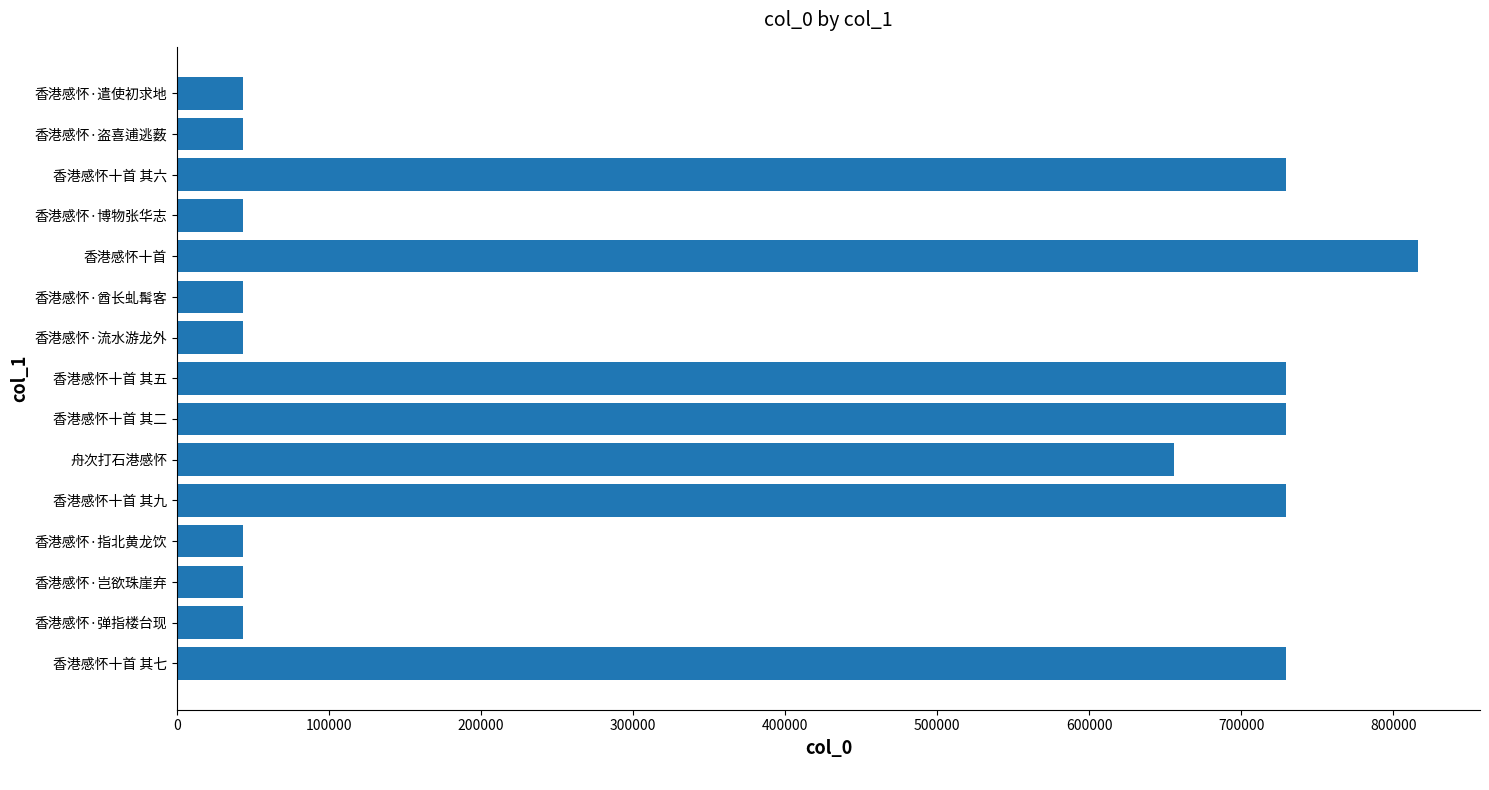

Which has a higher value, 香港感怀十首 or 香港感怀·岂欲珠崖弃?

香港感怀十首